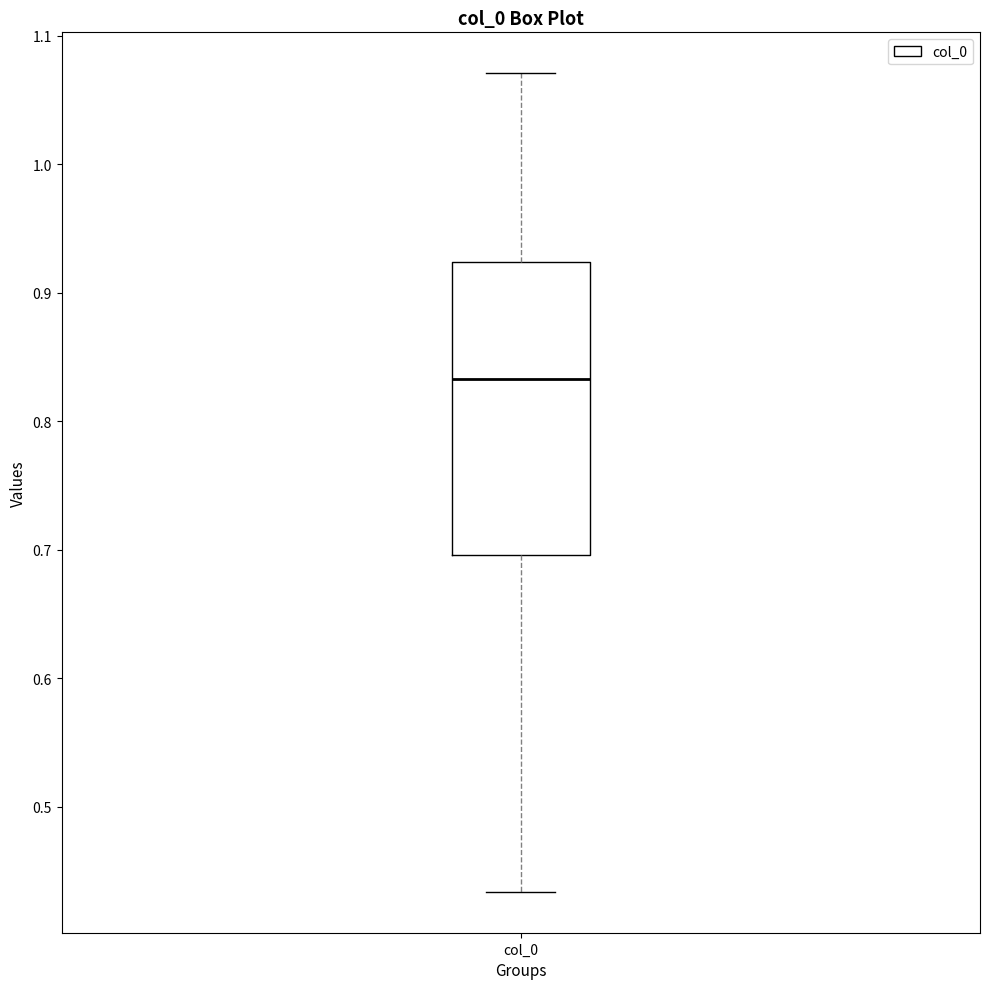

Where does the upper whisker of the box for col_0 end on the y-axis? The values are not printed on the chart, so give them approximately, as read against the axis.

1.07